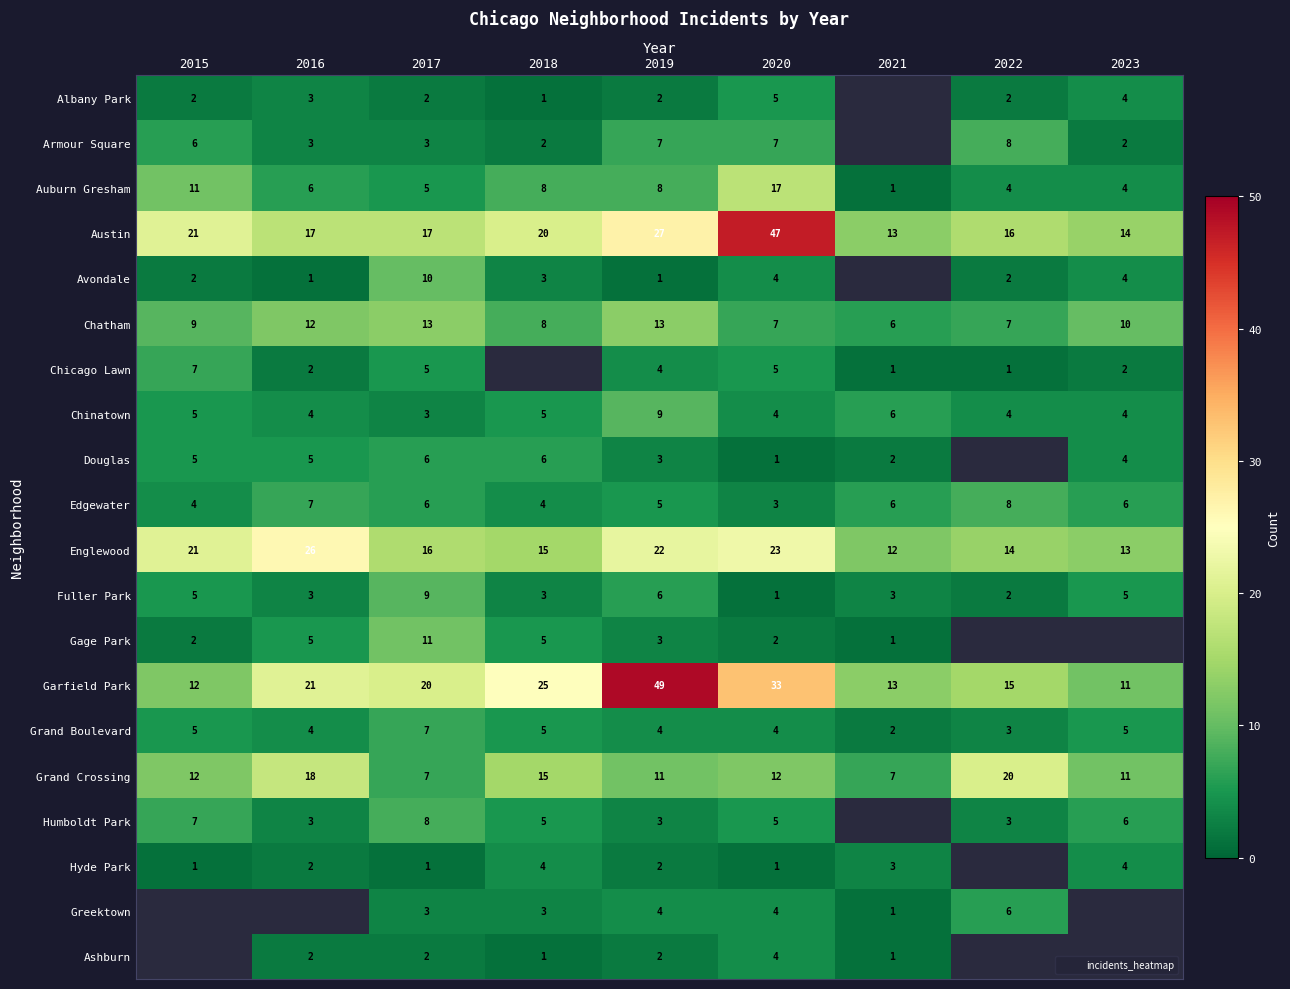

Rank the series at 2021 from highest to lowest value.

Austin, Garfield Park, Englewood, Grand Crossing, Chatham, Chinatown, Edgewater, Fuller Park, Hyde Park, Douglas, Grand Boulevard, Auburn Gresham, Chicago Lawn, Gage Park, Greektown, Ashburn, Albany Park, Armour Square, Avondale, Humboldt Park